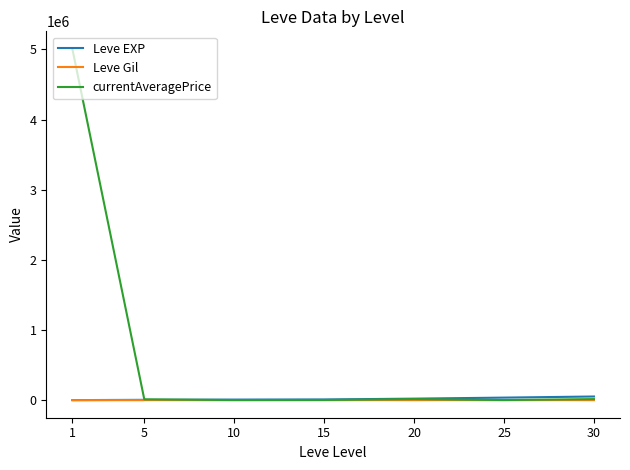

Read the currentAveragePrice value at 30.

15265.0